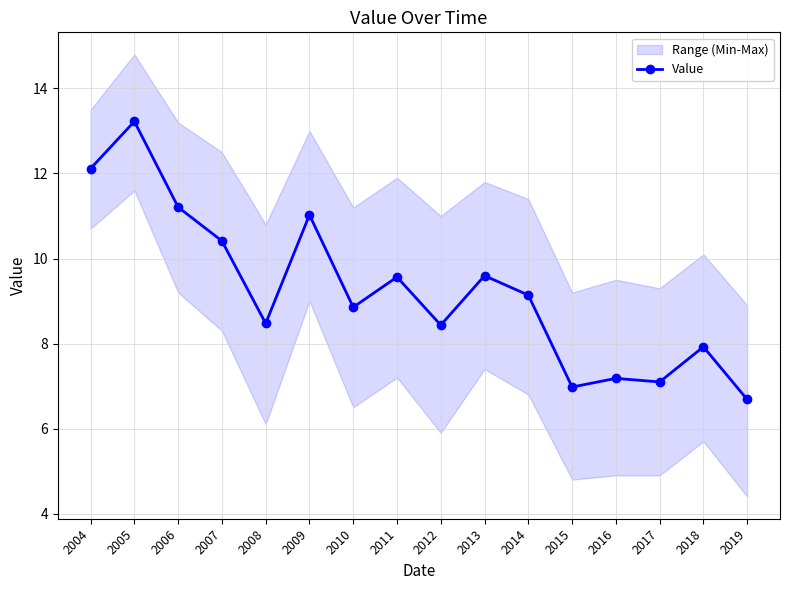

List the labels in order of value, smallest first.

2019, 2015, 2017, 2016, 2018, 2012, 2008, 2010, 2014, 2011, 2013, 2007, 2009, 2006, 2004, 2005